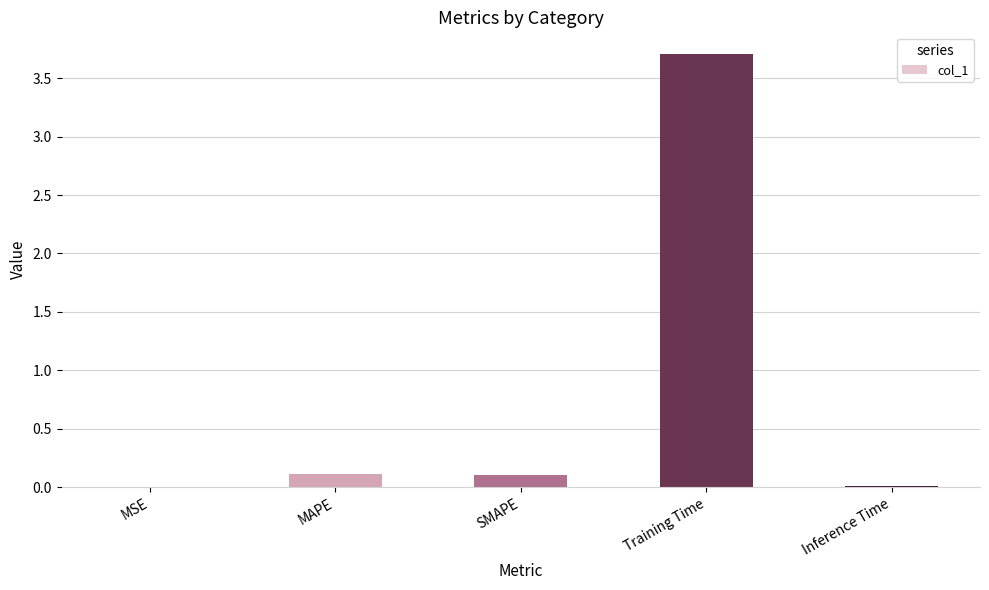

Between MSE and SMAPE, which is larger?

SMAPE